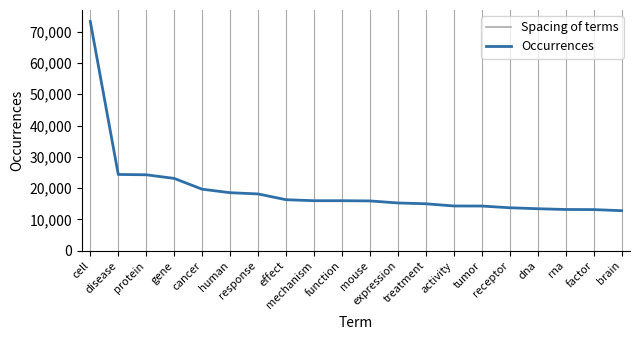

Where is the data nearest to the value 43028?

disease